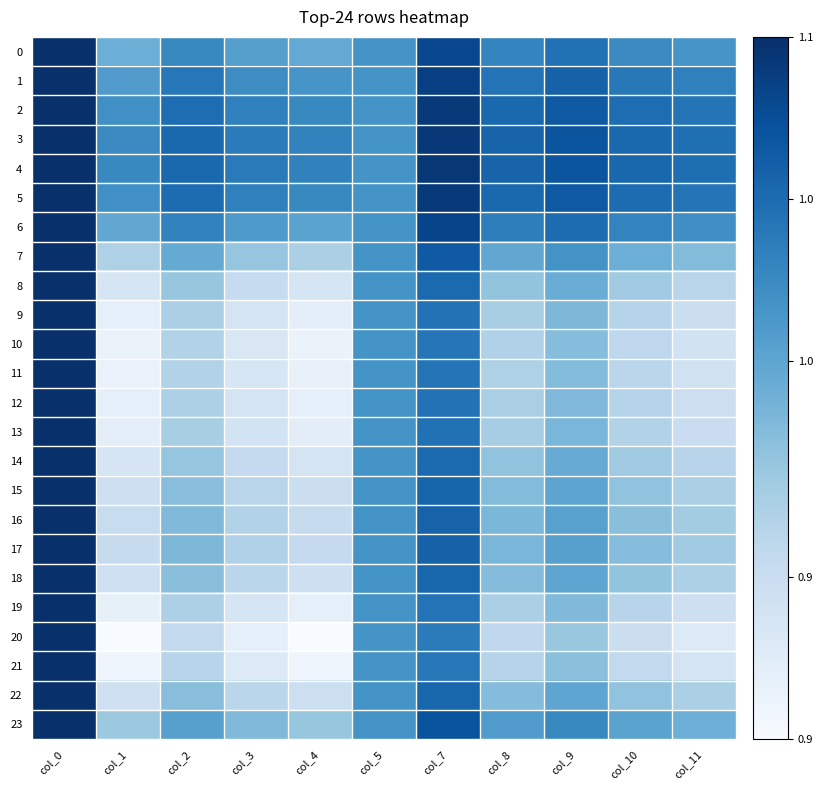

Which series has the largest range (max minus min)?

20